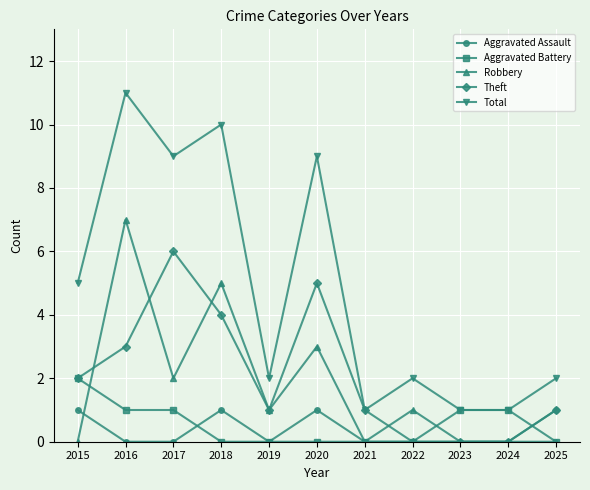

Between 2015 and 2016, which series saw the biggest shift?

Robbery